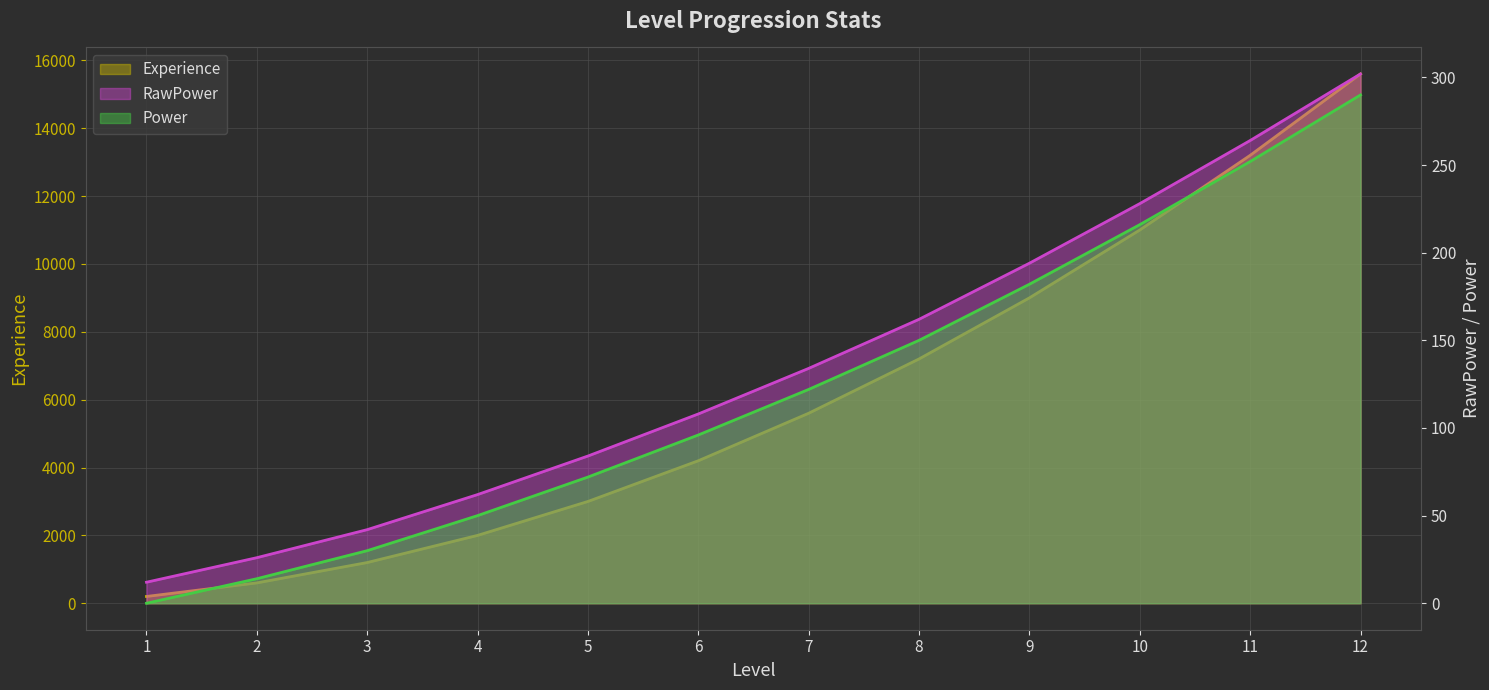

At which category is the sum across all series the highest?

12